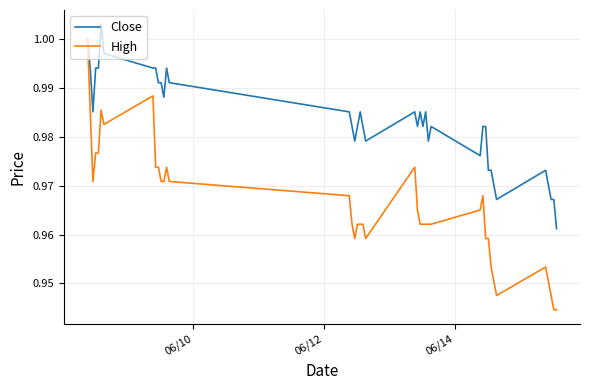

Rank the series by their average value, from highest to lowest.

Close, High